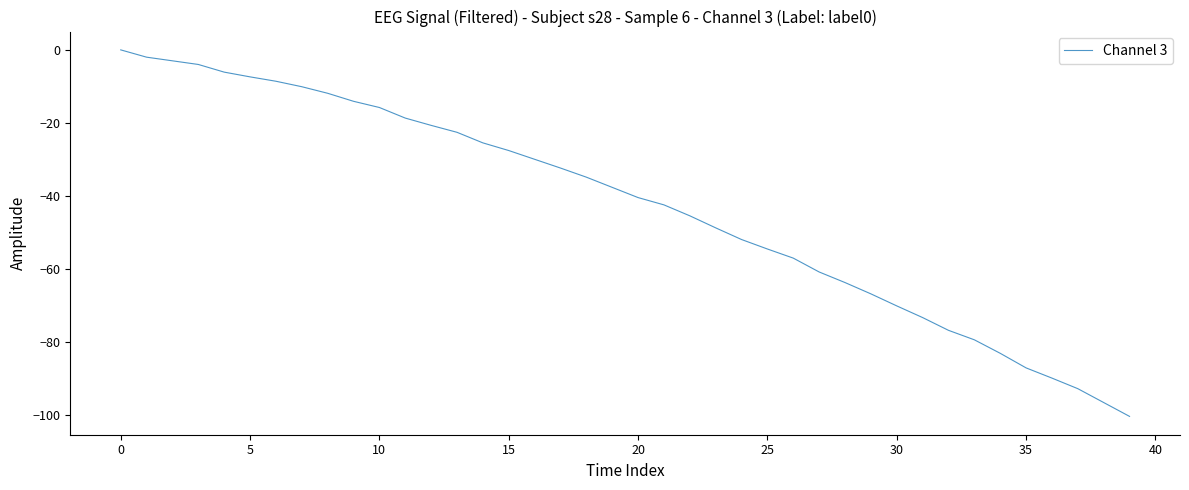

What is the difference between the maximum and minimum values?

100.5